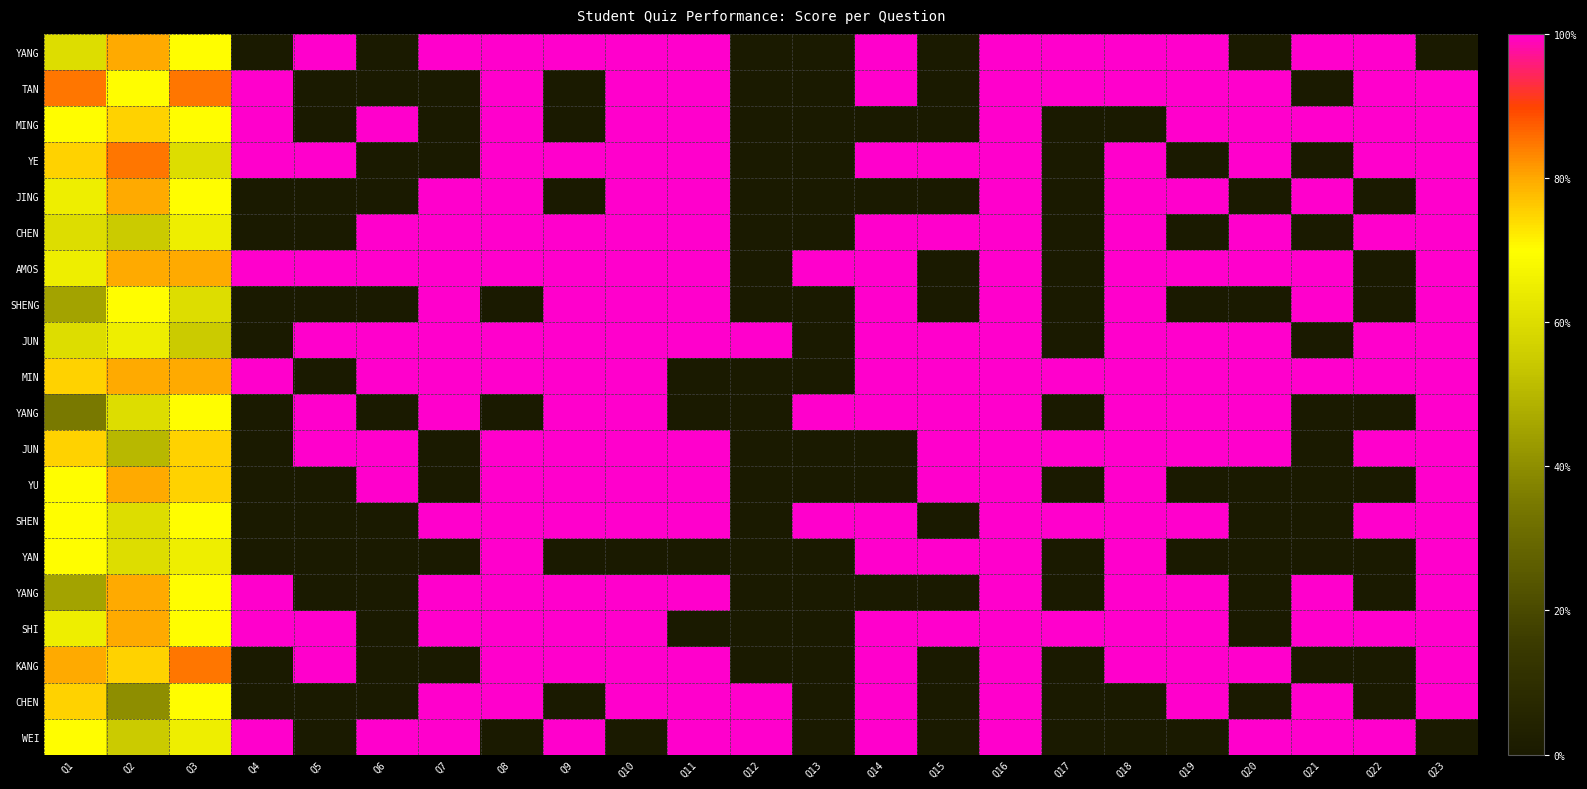

At which category does the chart reach its minimum across all series?

Q4